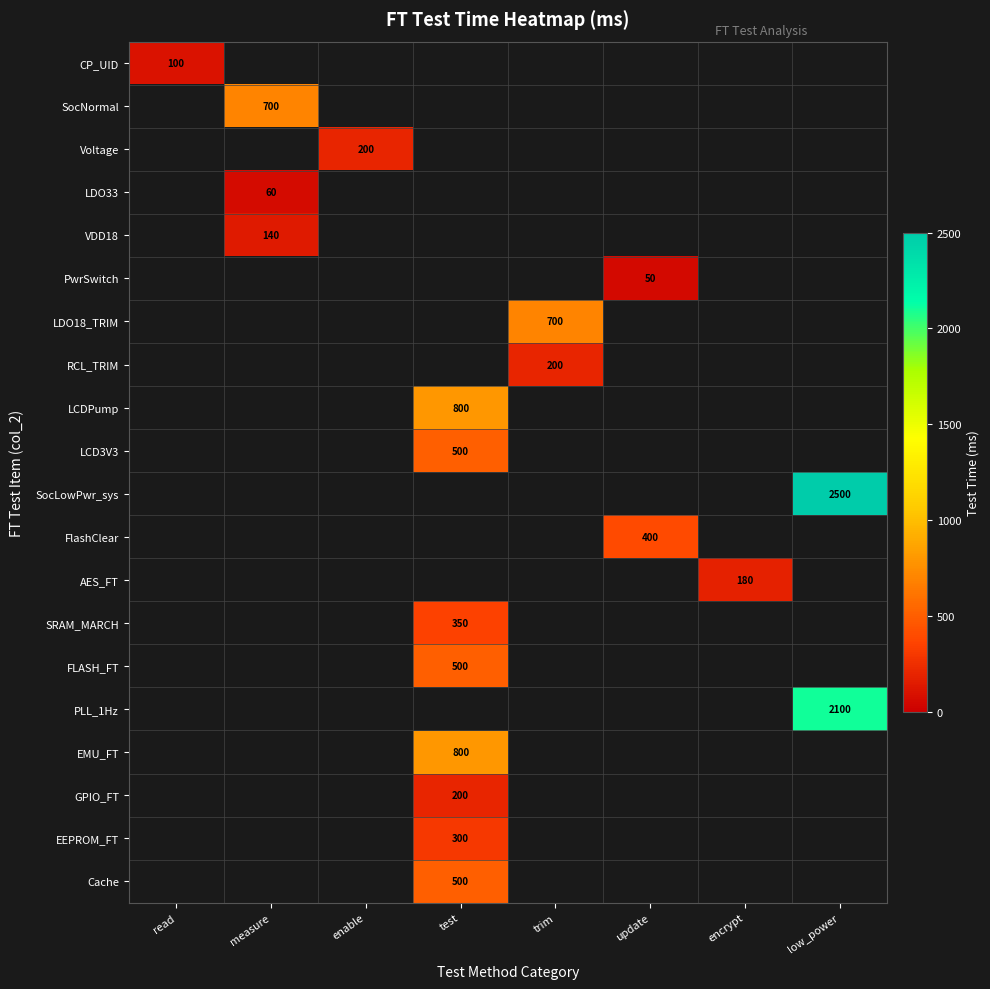

True or false: SRAM_MARCH has a value of 350 at test.

True